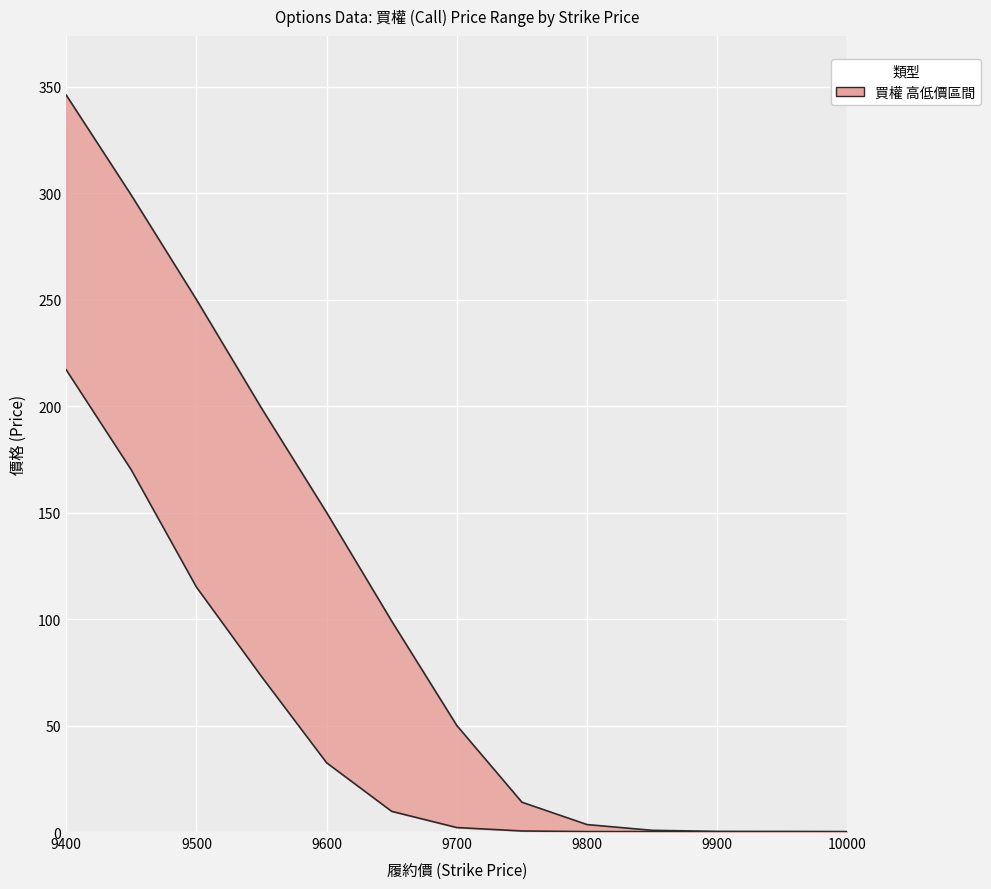

Reading left to right, what are all the values shown in this chart?

買權_開倉開盤: 217.0	170.0	115.0	73.0	32.5	9.7	2.1	0.5	0.2	0.2	0.1	0.2	0.1
買權_最高價: 346.0	299.0	250.0	199.0	150.0	99.0	50.0	14.0	3.5	0.8	0.3	0.2	0.2